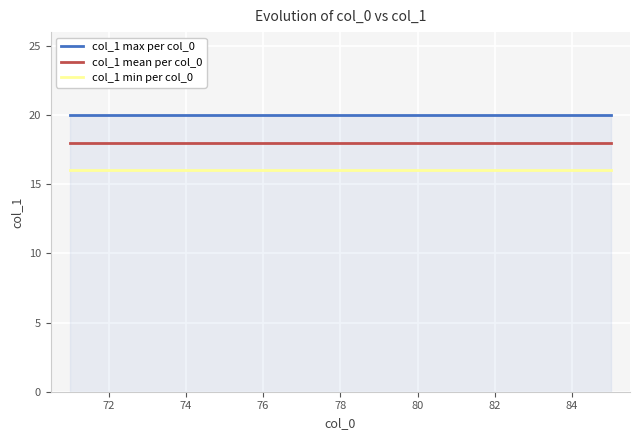

True or false: col_1 max per col_0 and col_1 mean per col_0 cross at least once.

False